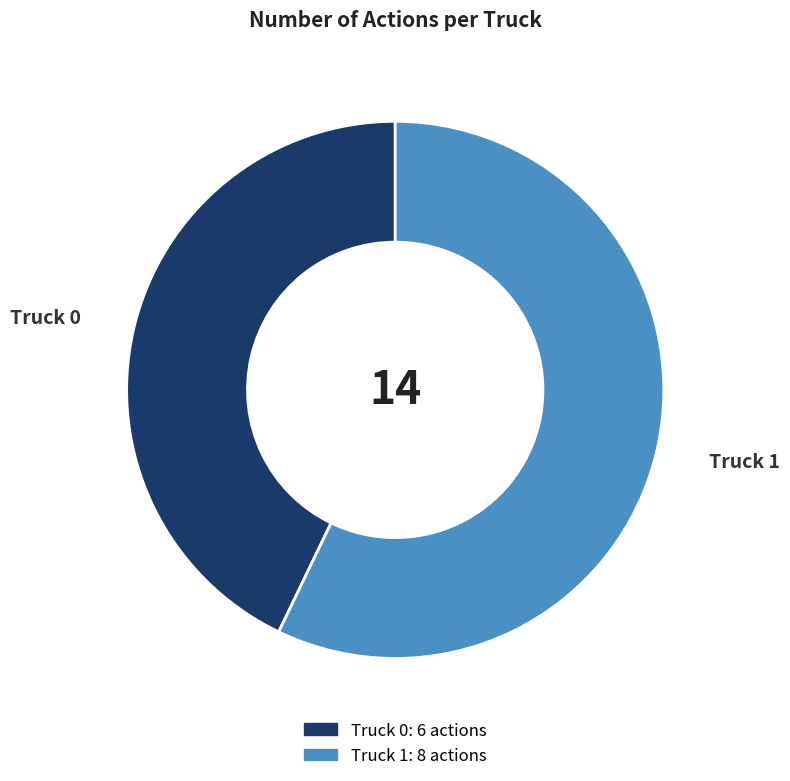

True or false: Truck 1 accounts for 62% of the total.

False